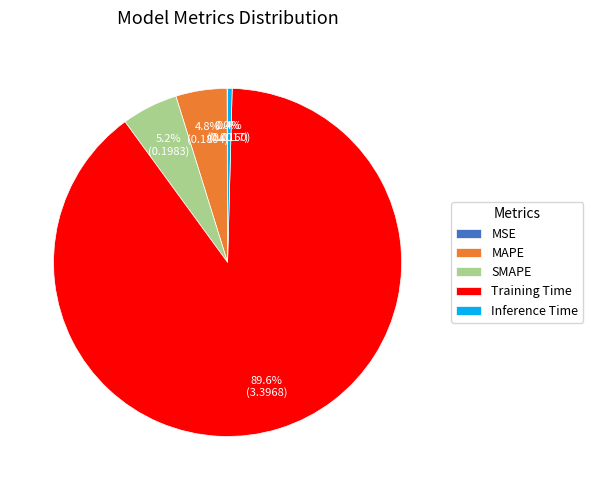

The Training Time slice represents 83% of the pie. True or false?

False